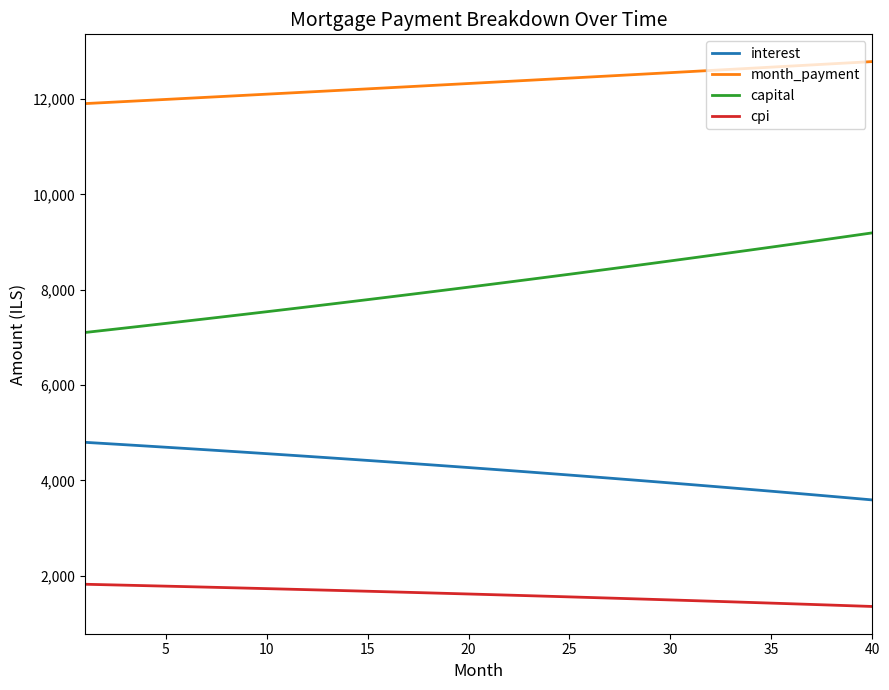

What is the greatest value displayed?

12785.8